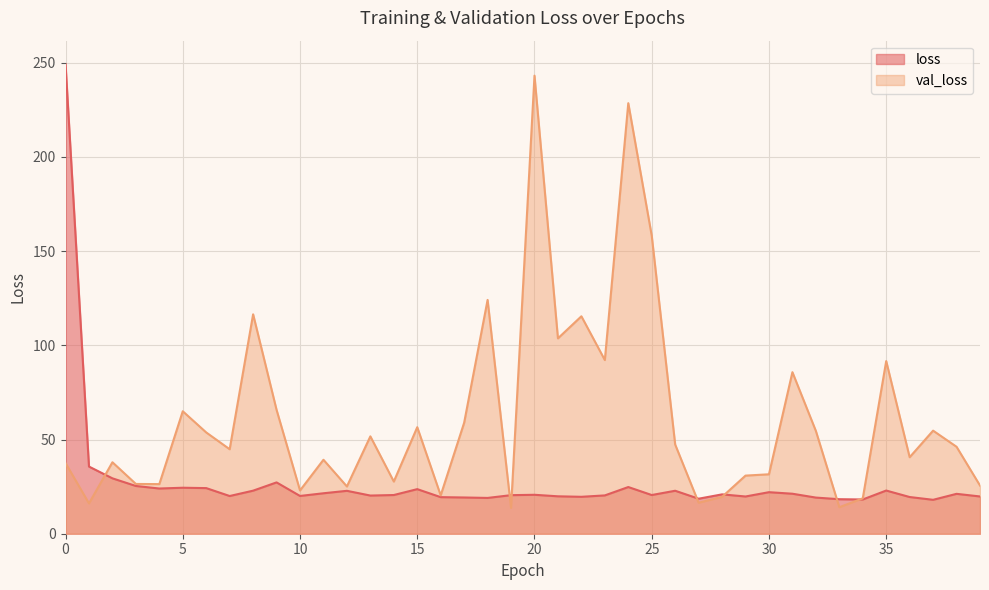

What is the sum of the val_loss values at 38 and 37?

100.8